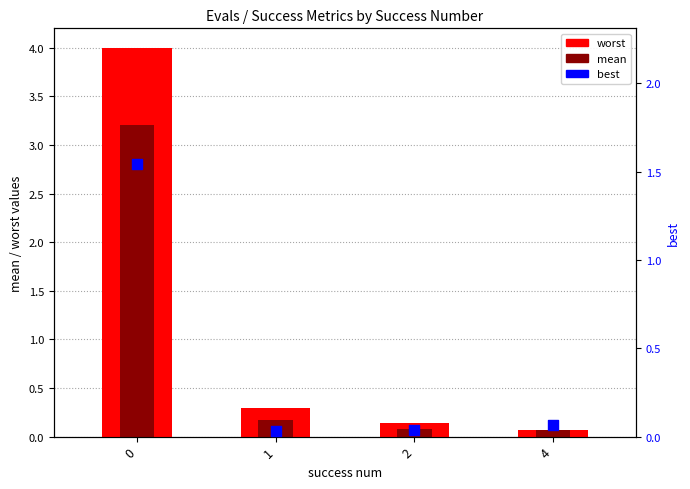

Which series reaches the maximum Y coordinate?

worst